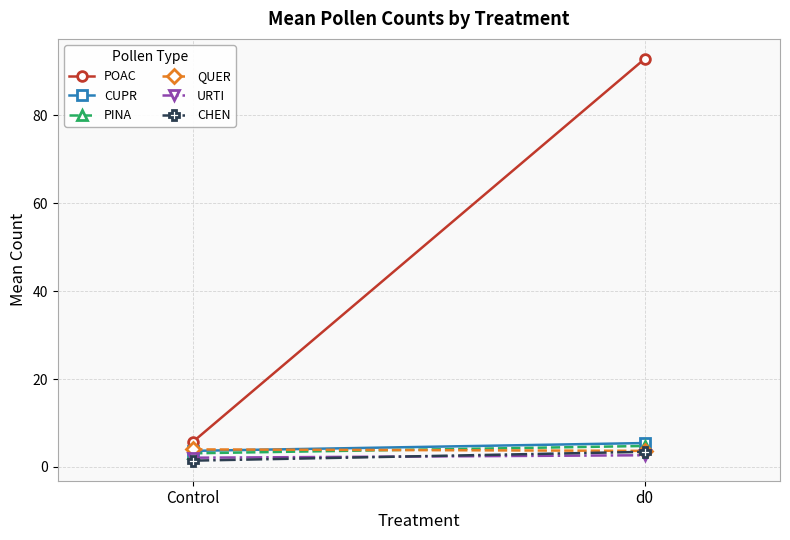

Reading left to right, list all the values displayed in this chart.

POAC: Control=5.8	d0=92.8
CUPR: Control=3.7	d0=5.4
PINA: Control=3.1	d0=4.8
QUER: Control=4.0	d0=3.7
URTI: Control=2.1	d0=2.7
CHEN: Control=1.4	d0=3.4